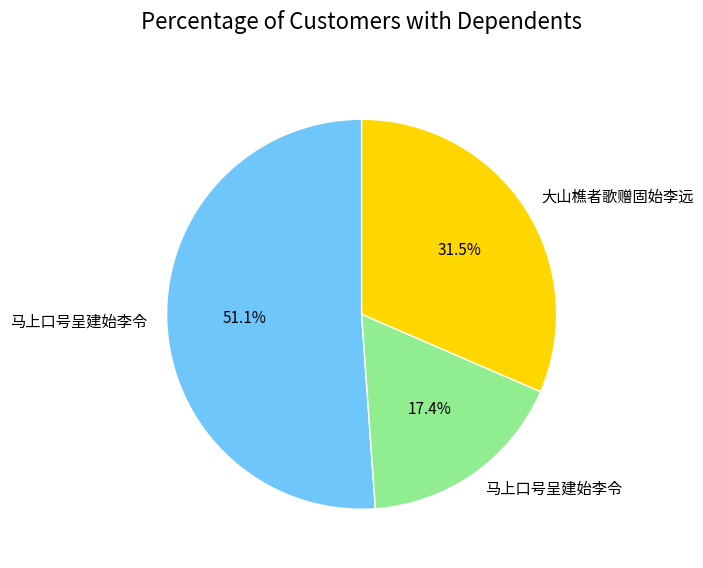

Is there any slice that represents more than half of the pie?

Yes